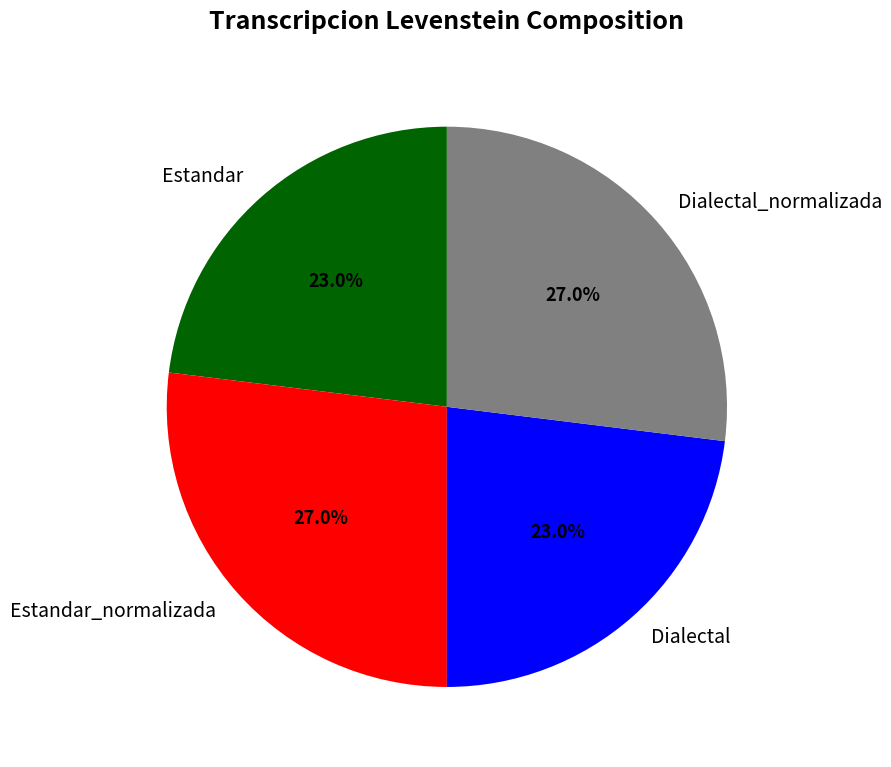

True or false: Dialectal_normalizada accounts for 13% of the total.

False